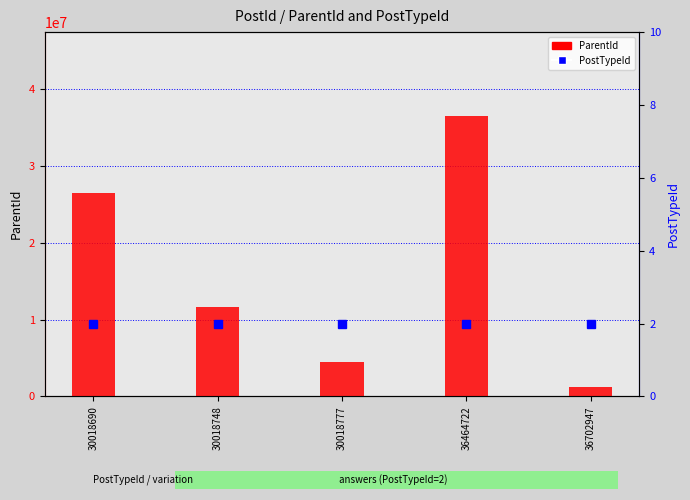

Reading left to right, list all the values displayed in this chart.

ParentId: 30018690=26423904	30018748=11653677	30018777=4444475	36464722=36463599	36702947=1243418
PostTypeId: 30018690=2	30018748=2	30018777=2	36464722=2	36702947=2